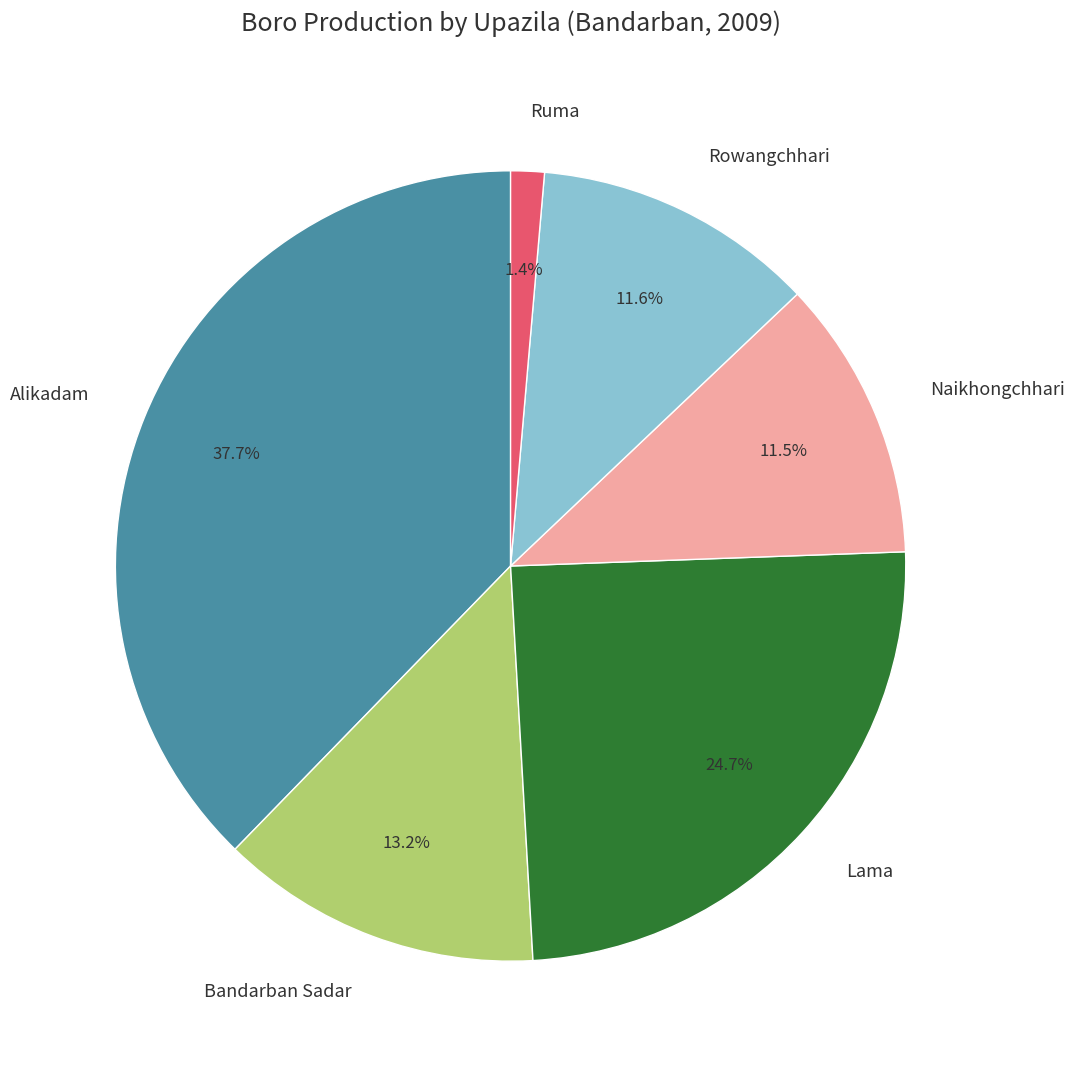

Count the number of slices in the pie.

6